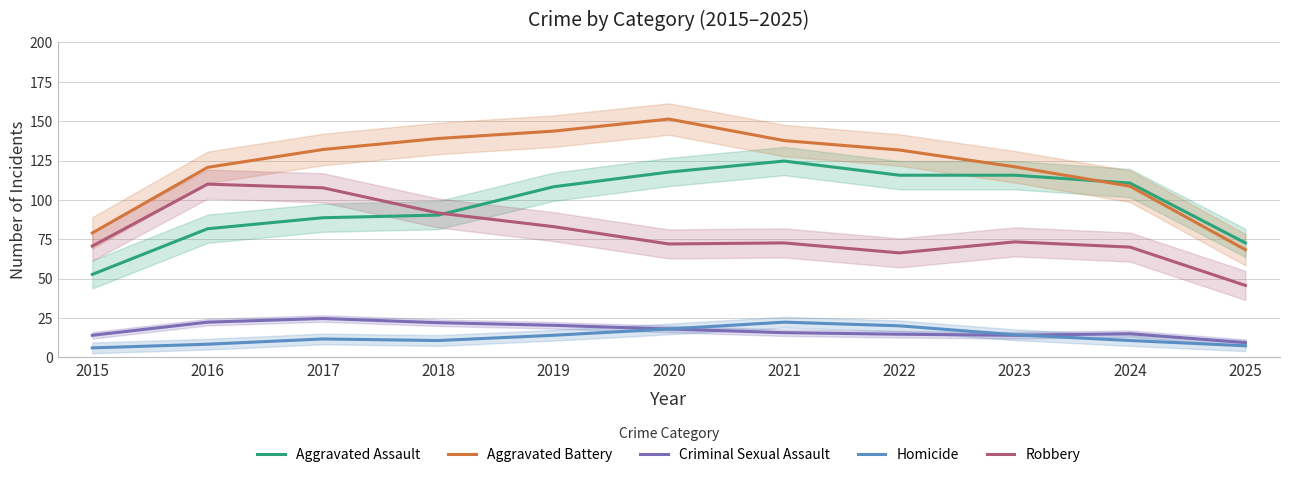

What is the value of the Homicide point at the 9th from the left?

14.3